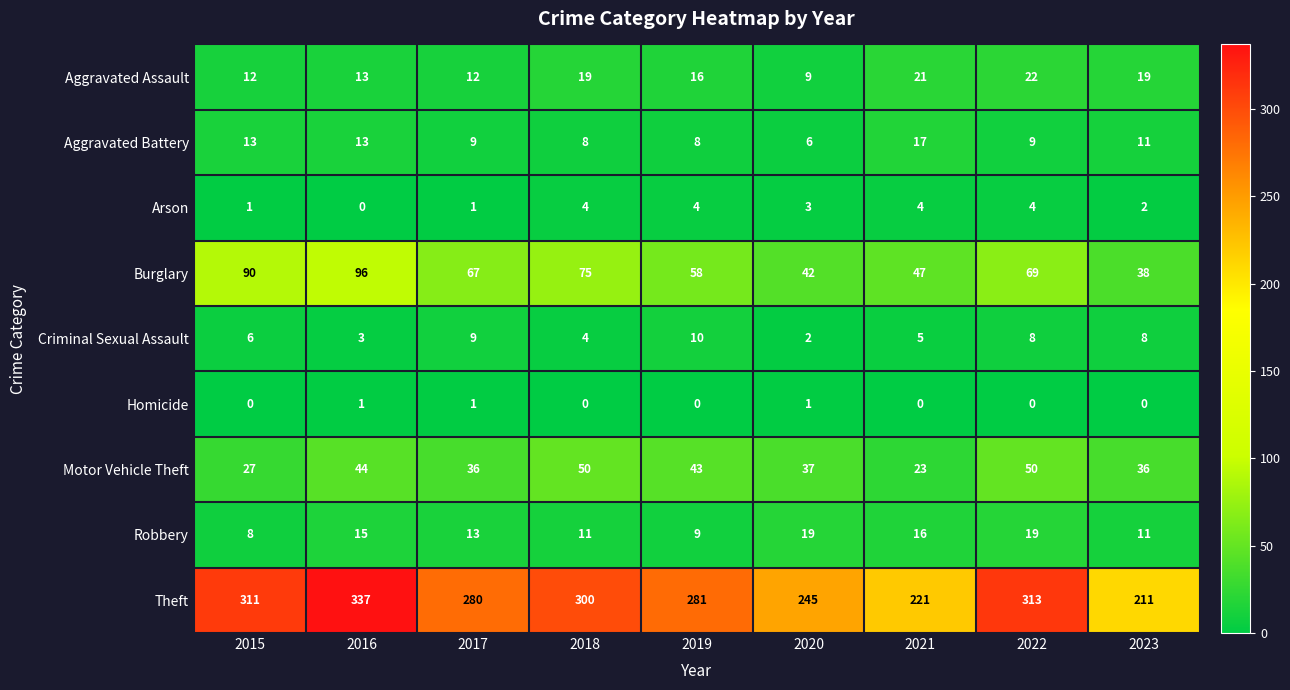

Count the number of data series in this chart.

9